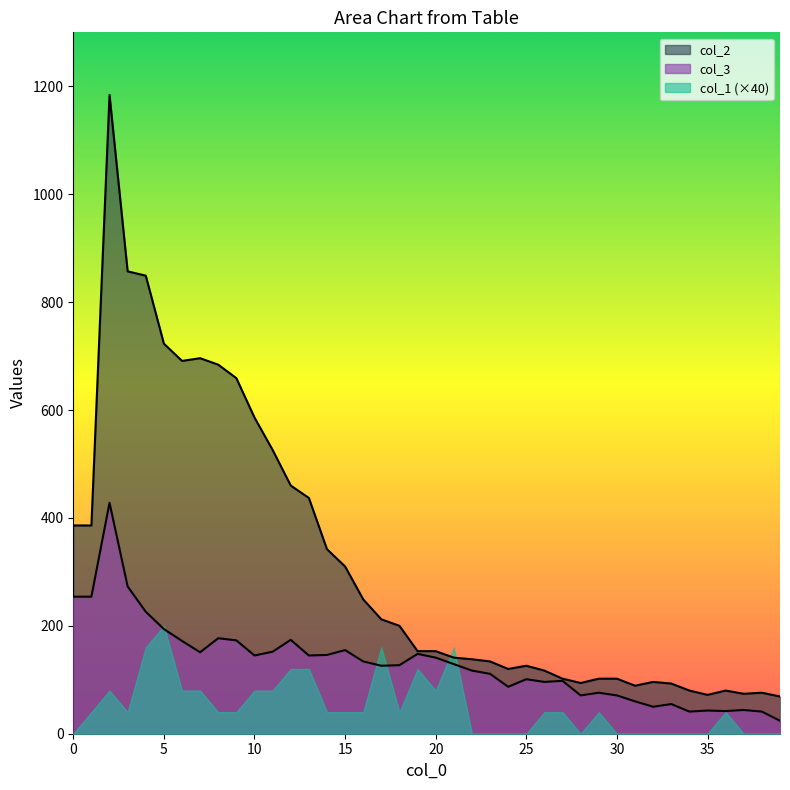

True or false: col_2 has a value of 491 at 14.

False